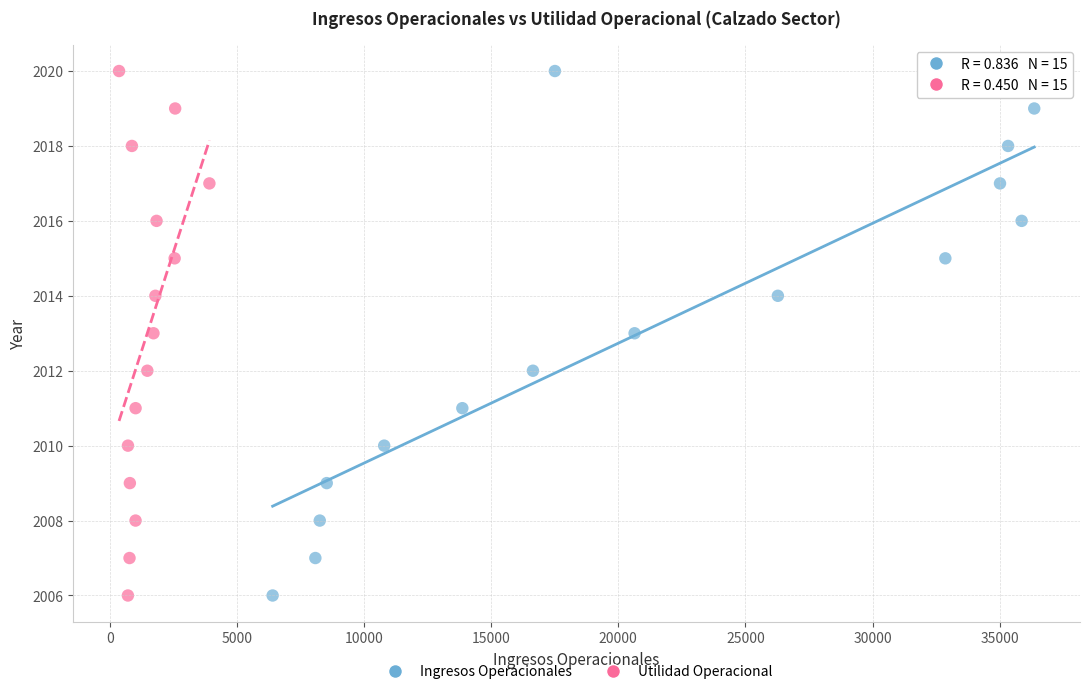

What are all the series names shown in the legend?

Ingresos Operacionales, Utilidad Operacional